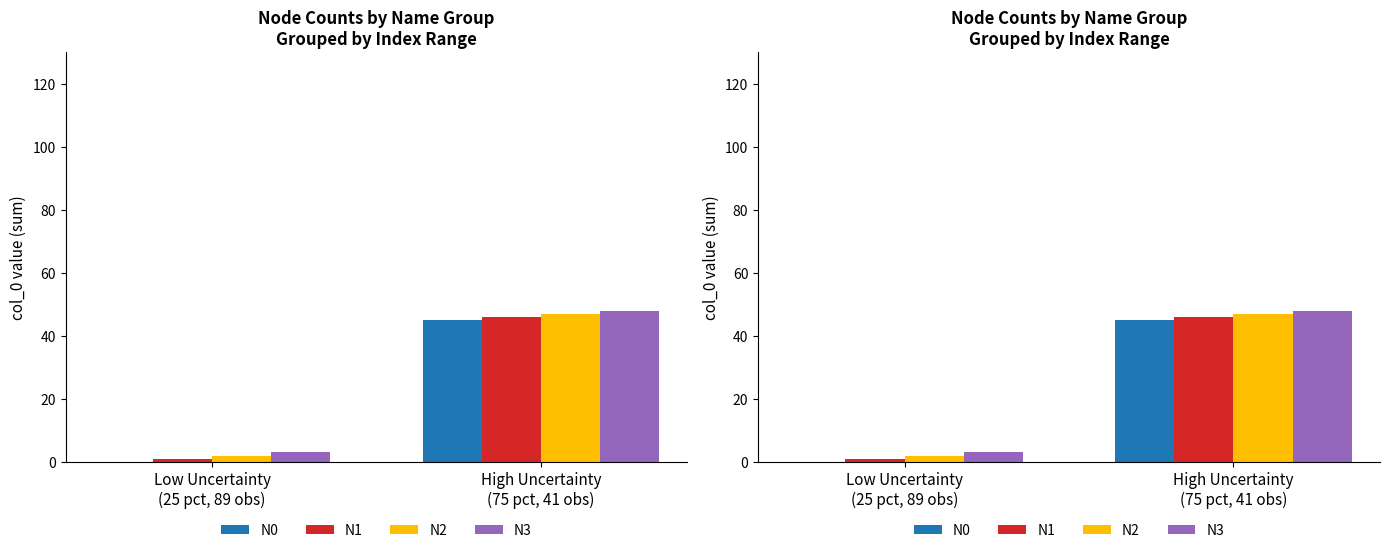

Reading left to right, extract all data points from this chart.

N0: 0	45
N1: 1	46
N2: 2	47
N3: 3	48